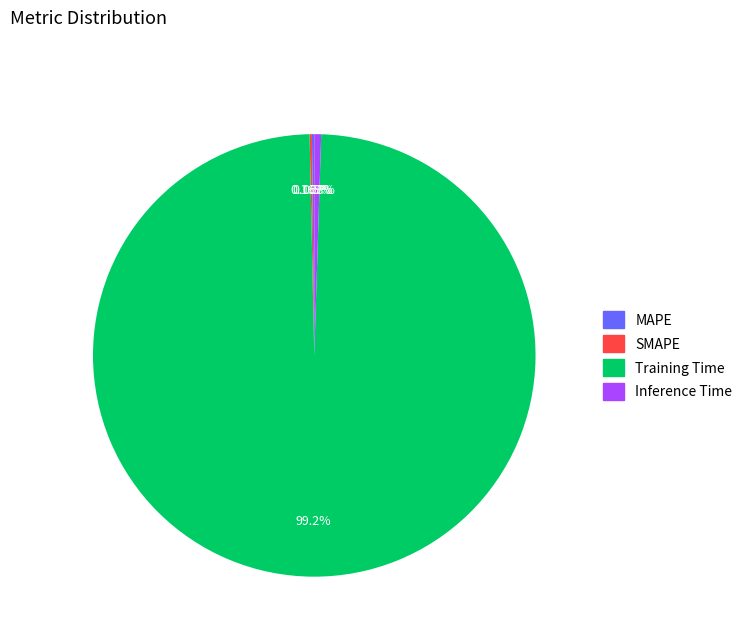

What is the largest slice in the pie chart?

Training Time